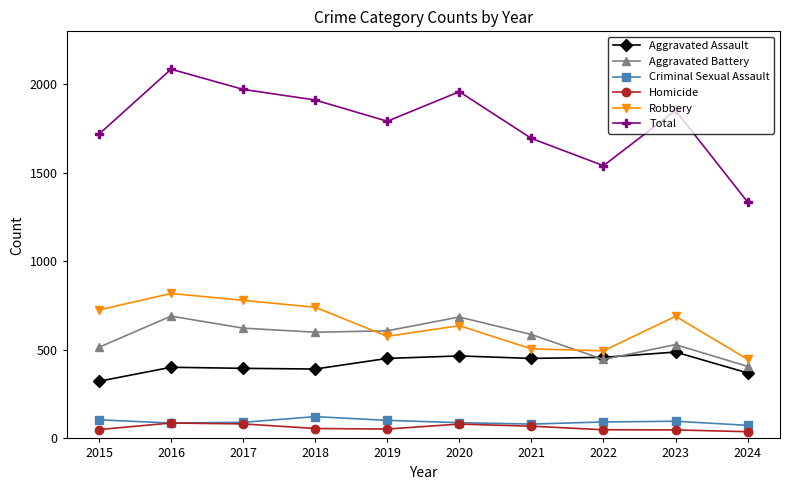

The Homicide series shows 81 at 2020. True or false?

True